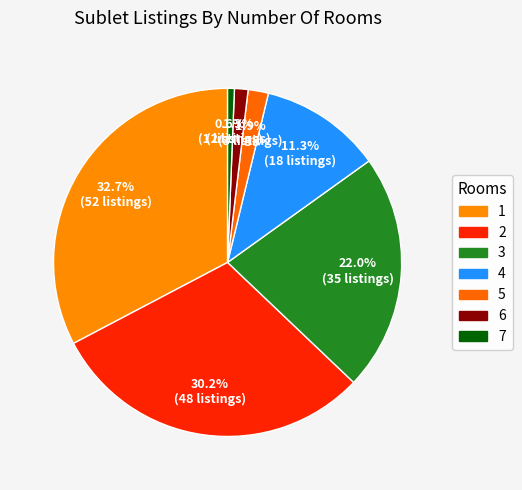

What is the change in value from 2 to 7?

-47